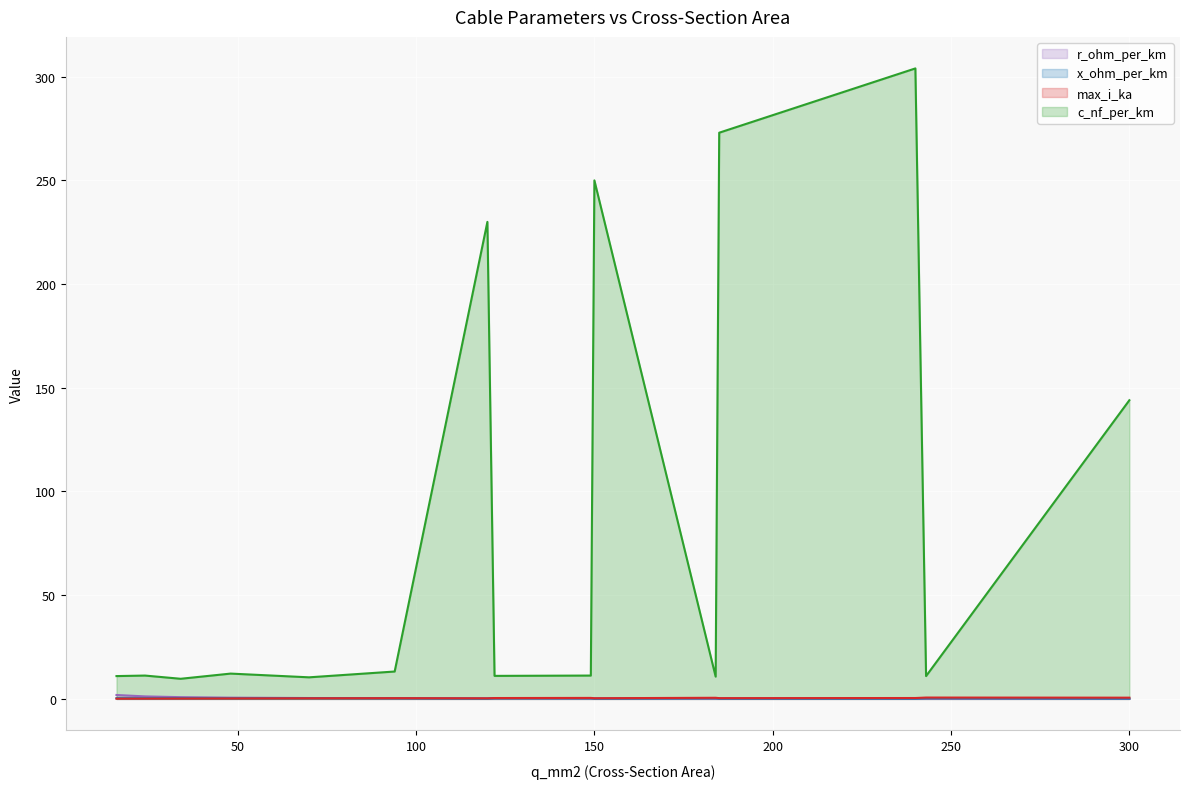

The max_i_ka series shows 0.3 at 34. True or false?

False